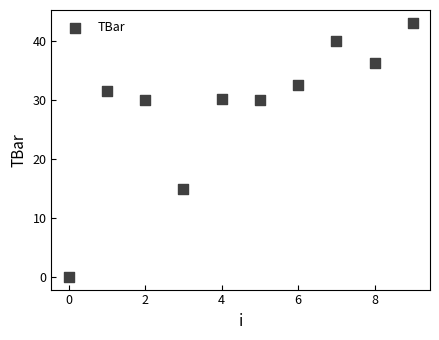

What is the average Y value?

28.9